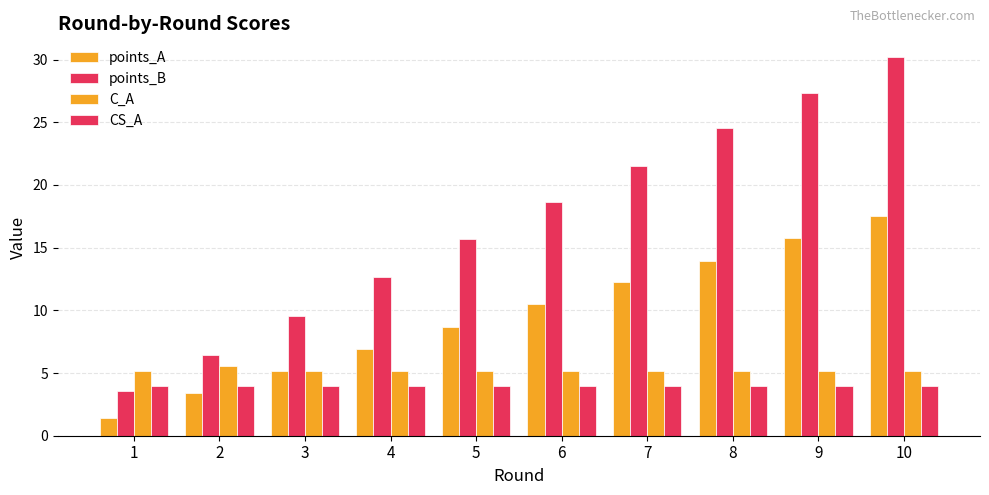

How many bars are there in total?

40